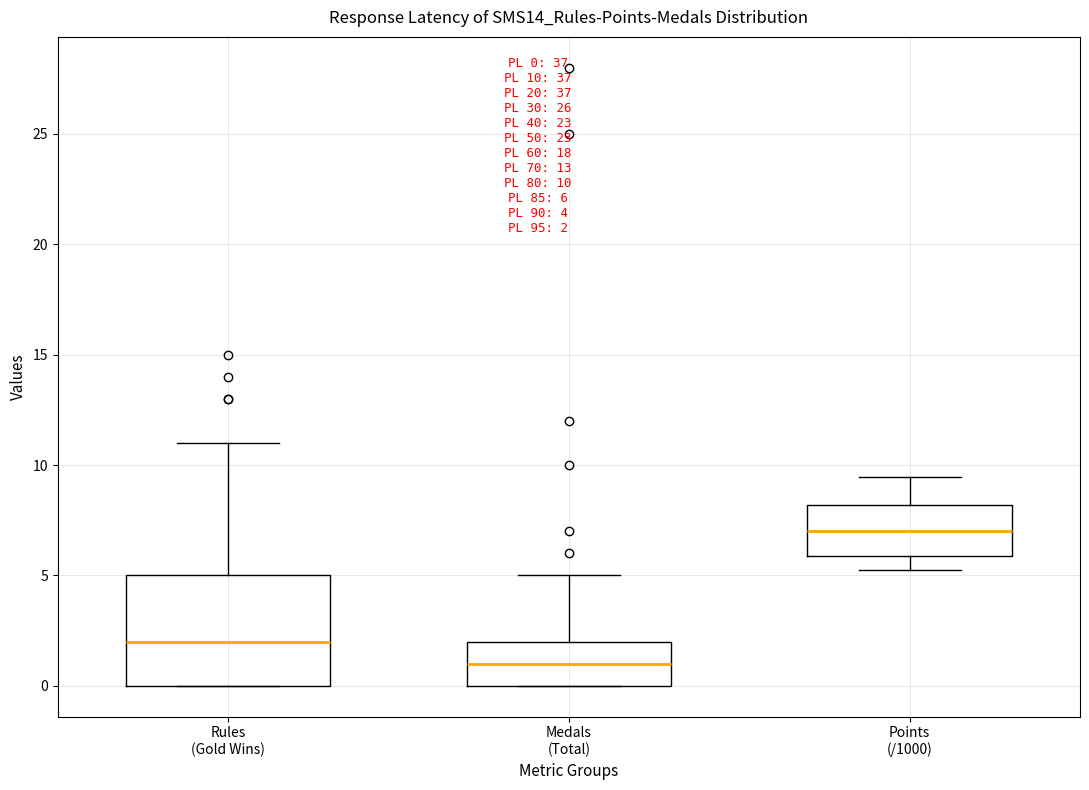

Which box is the tallest, from its lower edge to its upper edge?

Rules (Gold Wins)